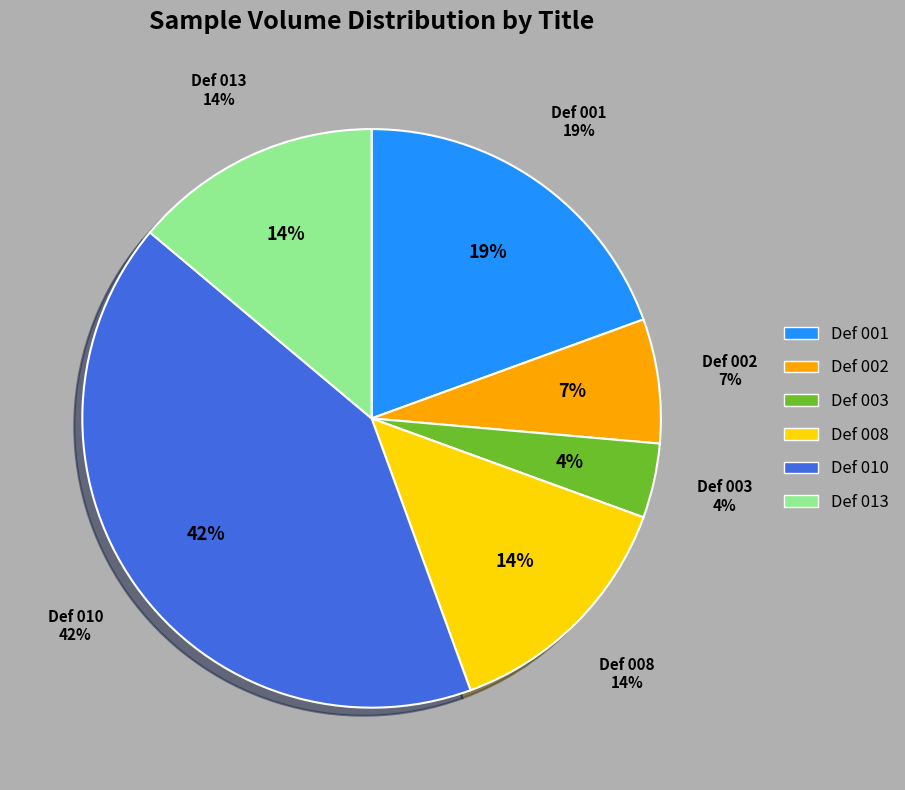

How many slices are in this pie chart?

6